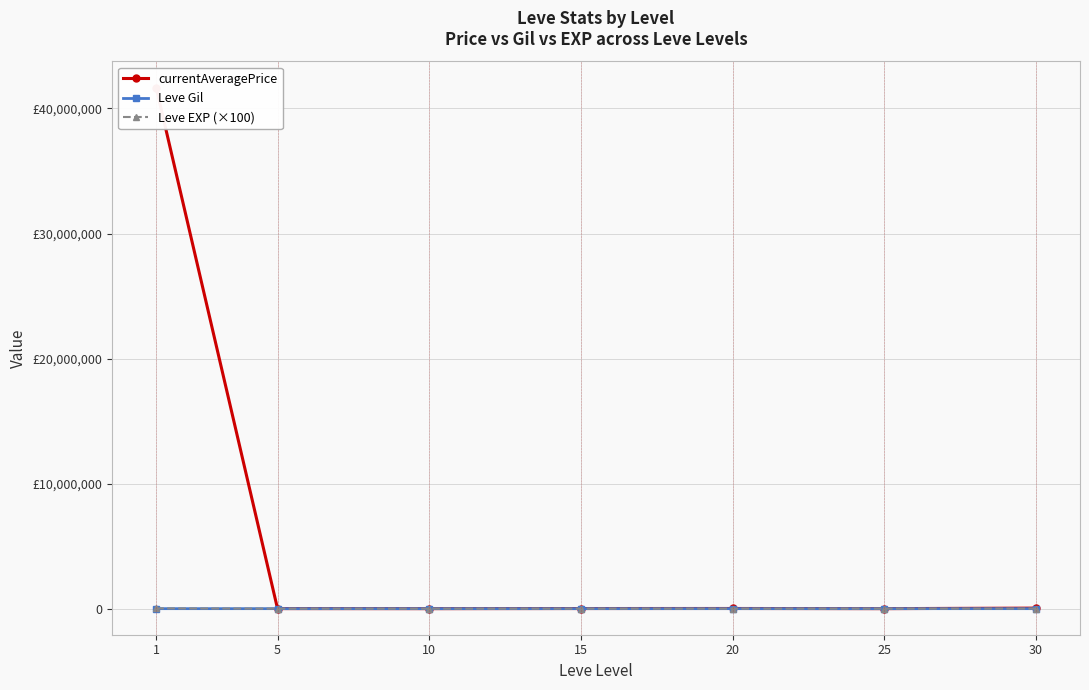

What is the value of the Leve Gil point at the 5th from the left?

720.0